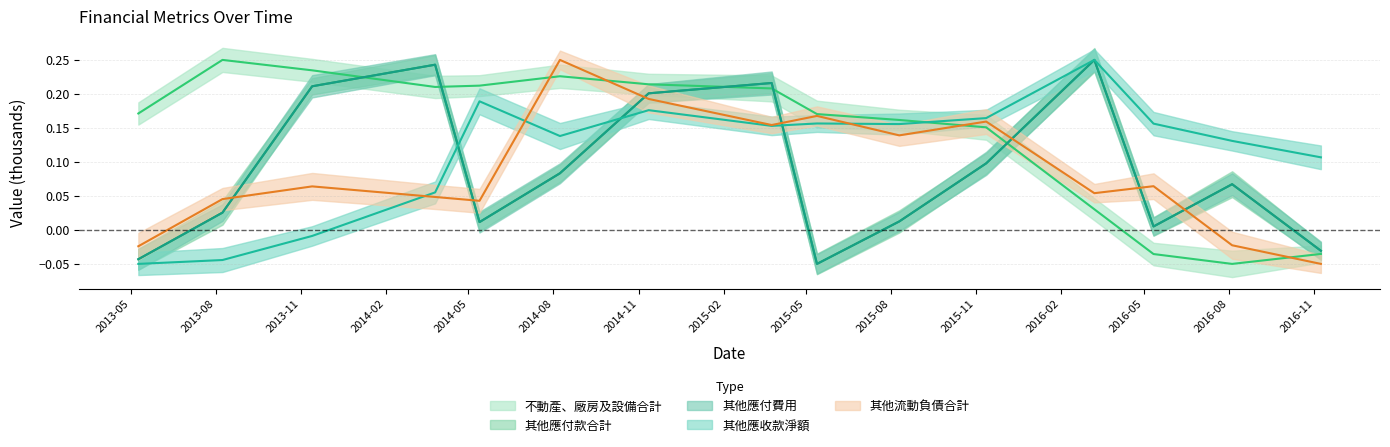

Which series has the largest total across all categories?

不動產、廠房及設備合計